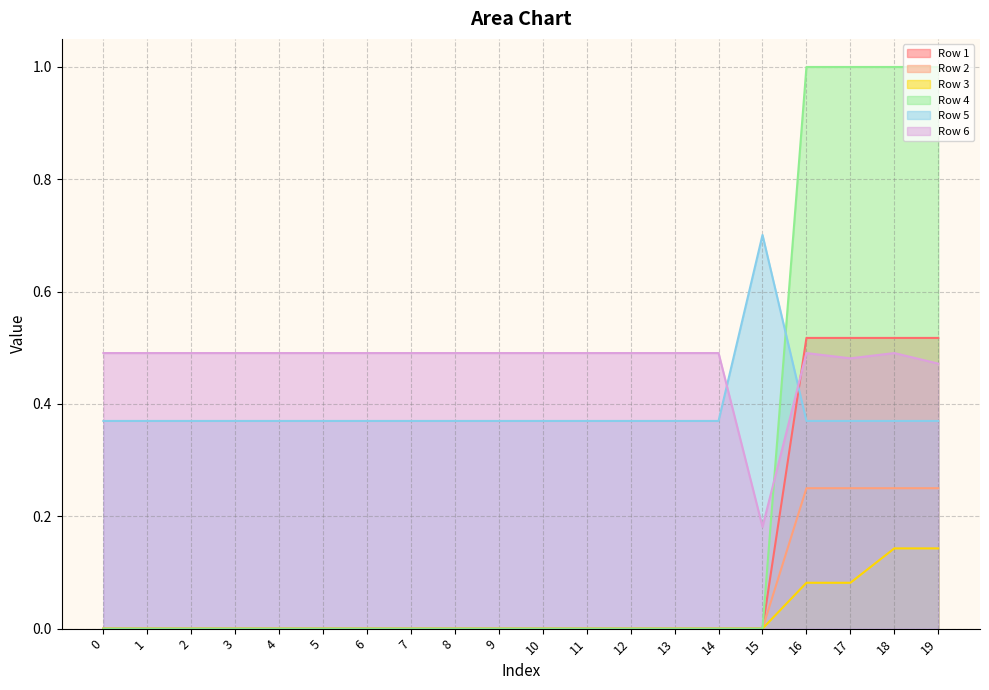

Reading left to right, transcribe all the data shown in this chart.

Row 1: 0.0	0.0	0.0	0.0	0.0	0.0	0.0	0.0	0.0	0.0	0.0	0.0	0.0	0.0	0.0	0.0	0.5	0.5	0.5	0.5
Row 2: 0.0	0.0	0.0	0.0	0.0	0.0	0.0	0.0	0.0	0.0	0.0	0.0	0.0	0.0	0.0	0.0	0.2	0.2	0.2	0.2
Row 3: 0.0	0.0	0.0	0.0	0.0	0.0	0.0	0.0	0.0	0.0	0.0	0.0	0.0	0.0	0.0	0.0	0.1	0.1	0.1	0.1
Row 4: 0.0	0.0	0.0	0.0	0.0	0.0	0.0	0.0	0.0	0.0	0.0	0.0	0.0	0.0	0.0	0.0	1.0	1.0	1.0	1.0
Row 5: 0.4	0.4	0.4	0.4	0.4	0.4	0.4	0.4	0.4	0.4	0.4	0.4	0.4	0.4	0.4	0.7	0.4	0.4	0.4	0.4
Row 6: 0.5	0.5	0.5	0.5	0.5	0.5	0.5	0.5	0.5	0.5	0.5	0.5	0.5	0.5	0.5	0.2	0.5	0.5	0.5	0.5